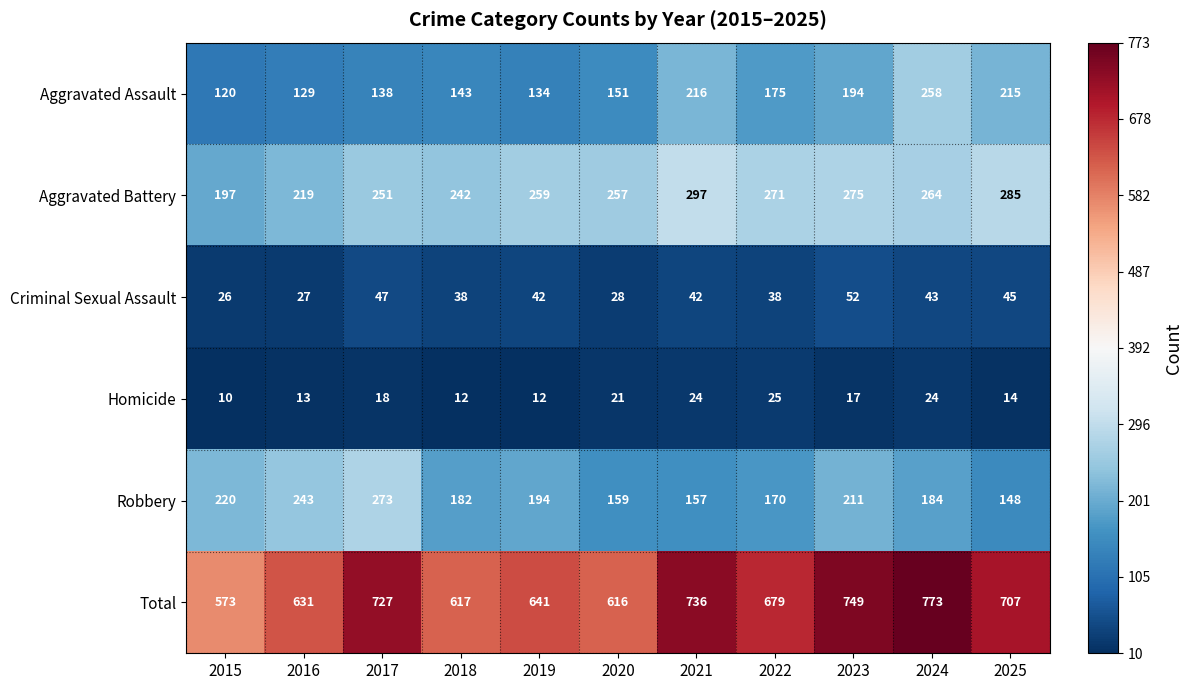

Which series changed the most between 2016 and 2025?

Robbery